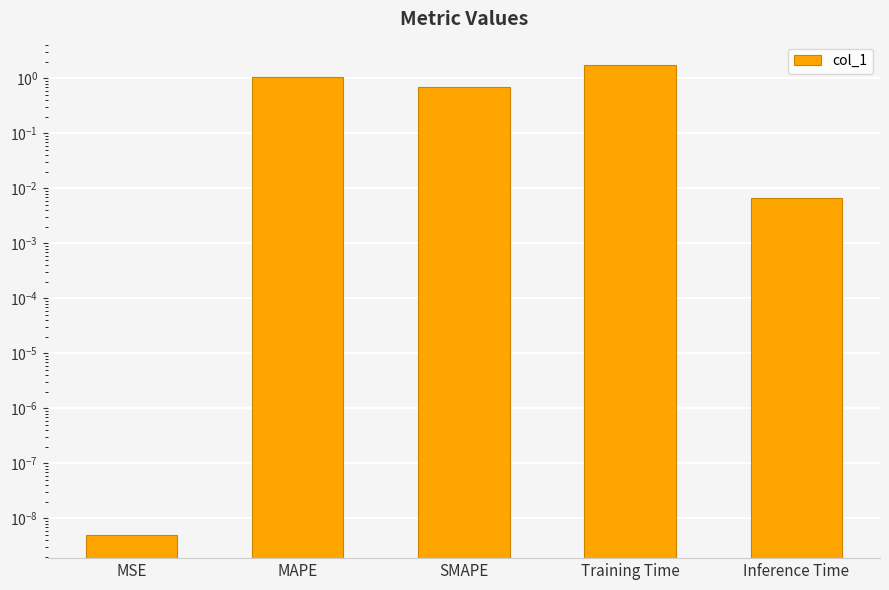

What is the label of the 5th bar from the right?

MSE